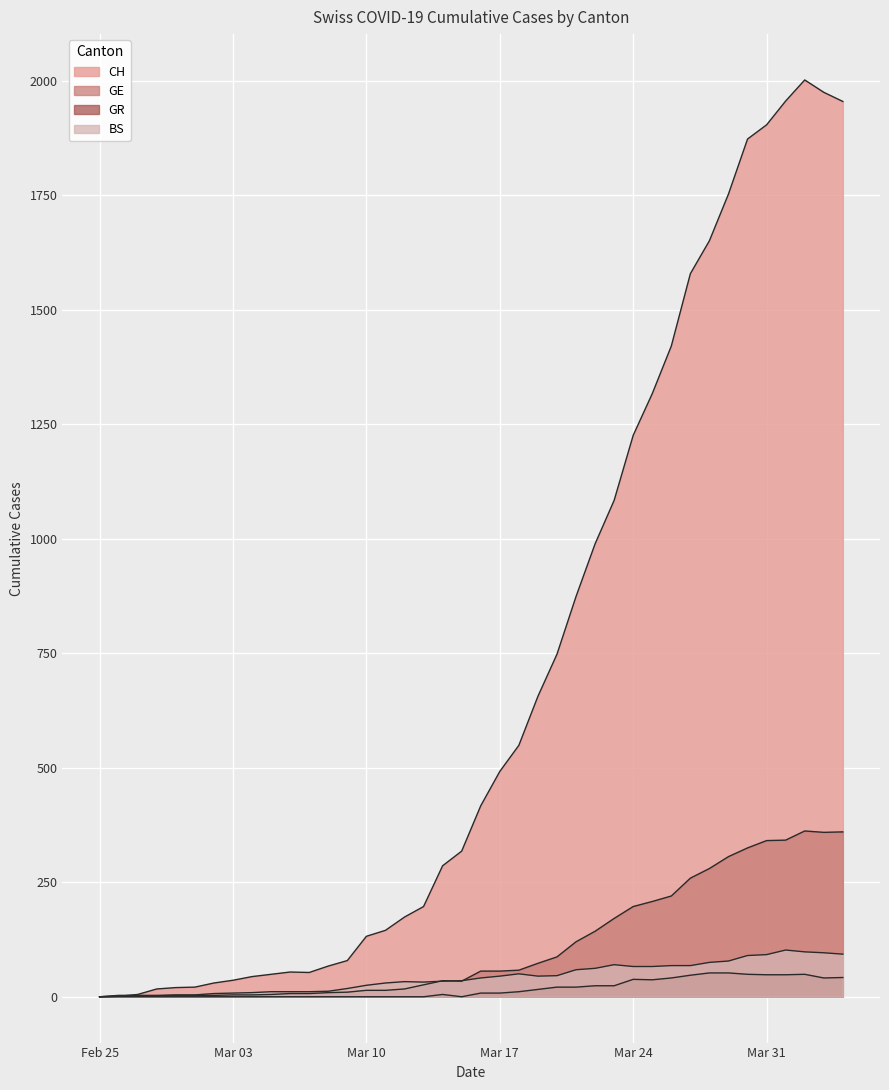

How many lines are shown in the chart?

4